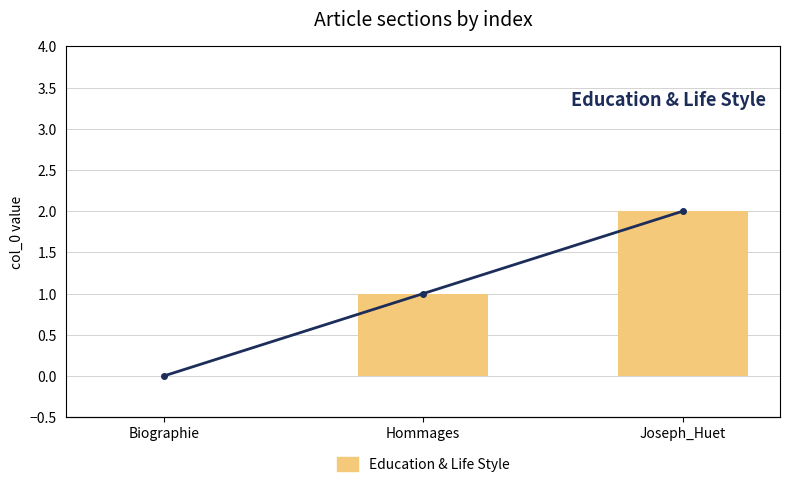

List the labels in order of value, smallest first.

Biographie, Hommages, Joseph_Huet